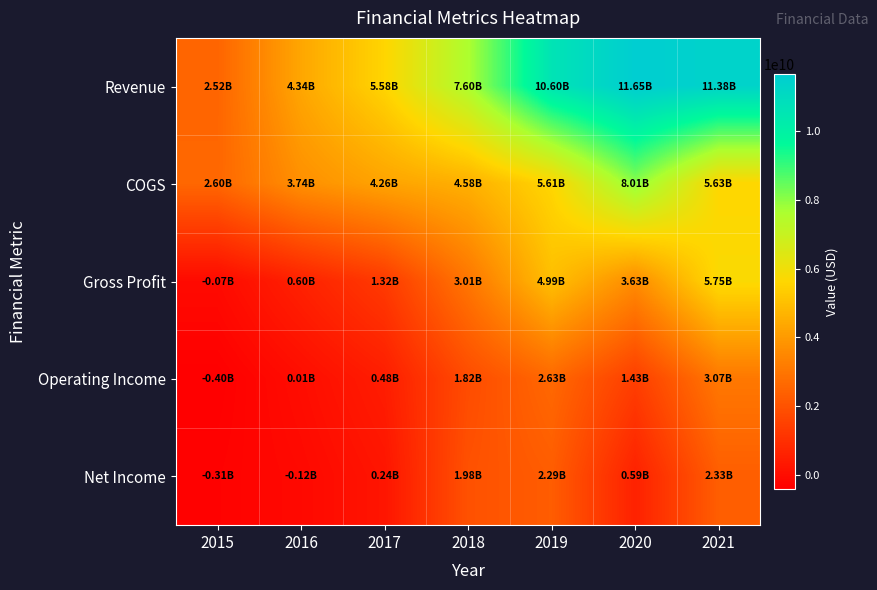

Which has a higher value, 2015 or 2016?

2016